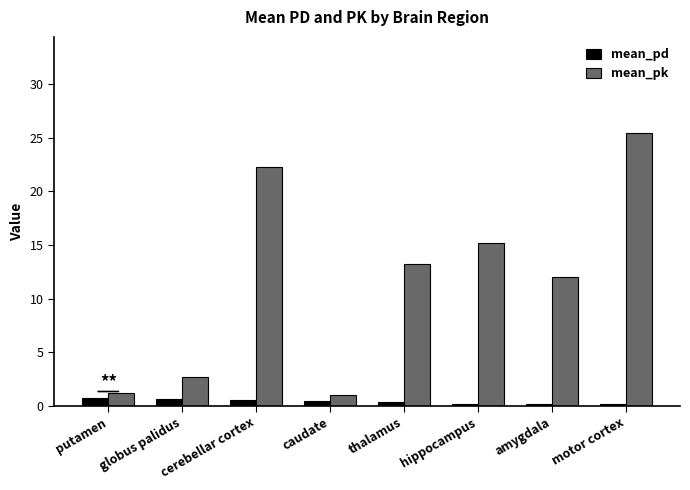

Which series has the largest range (max minus min)?

mean_pk